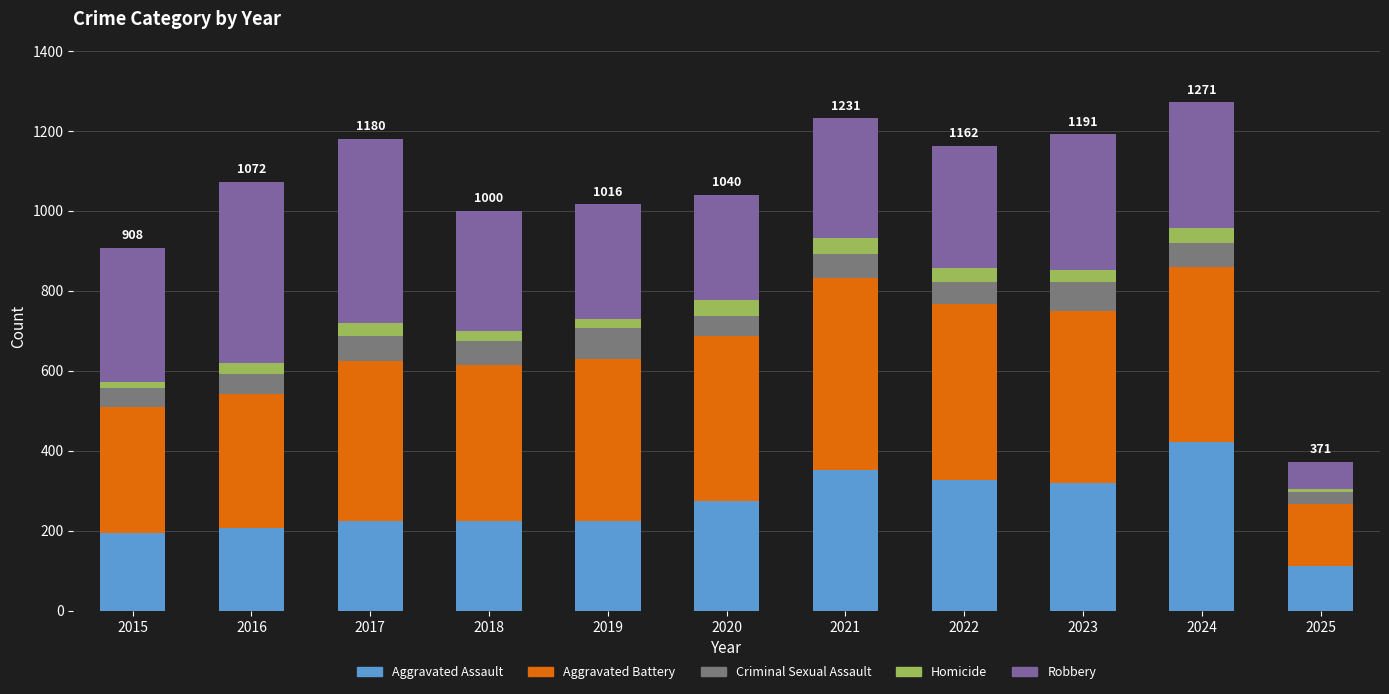

The Aggravated Assault series shows 403 at 2018. True or false?

False